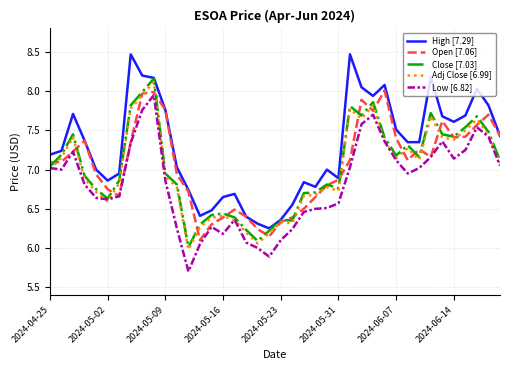

What is the difference between the second highest and minimum values in the Open [7.06] series?

1.9